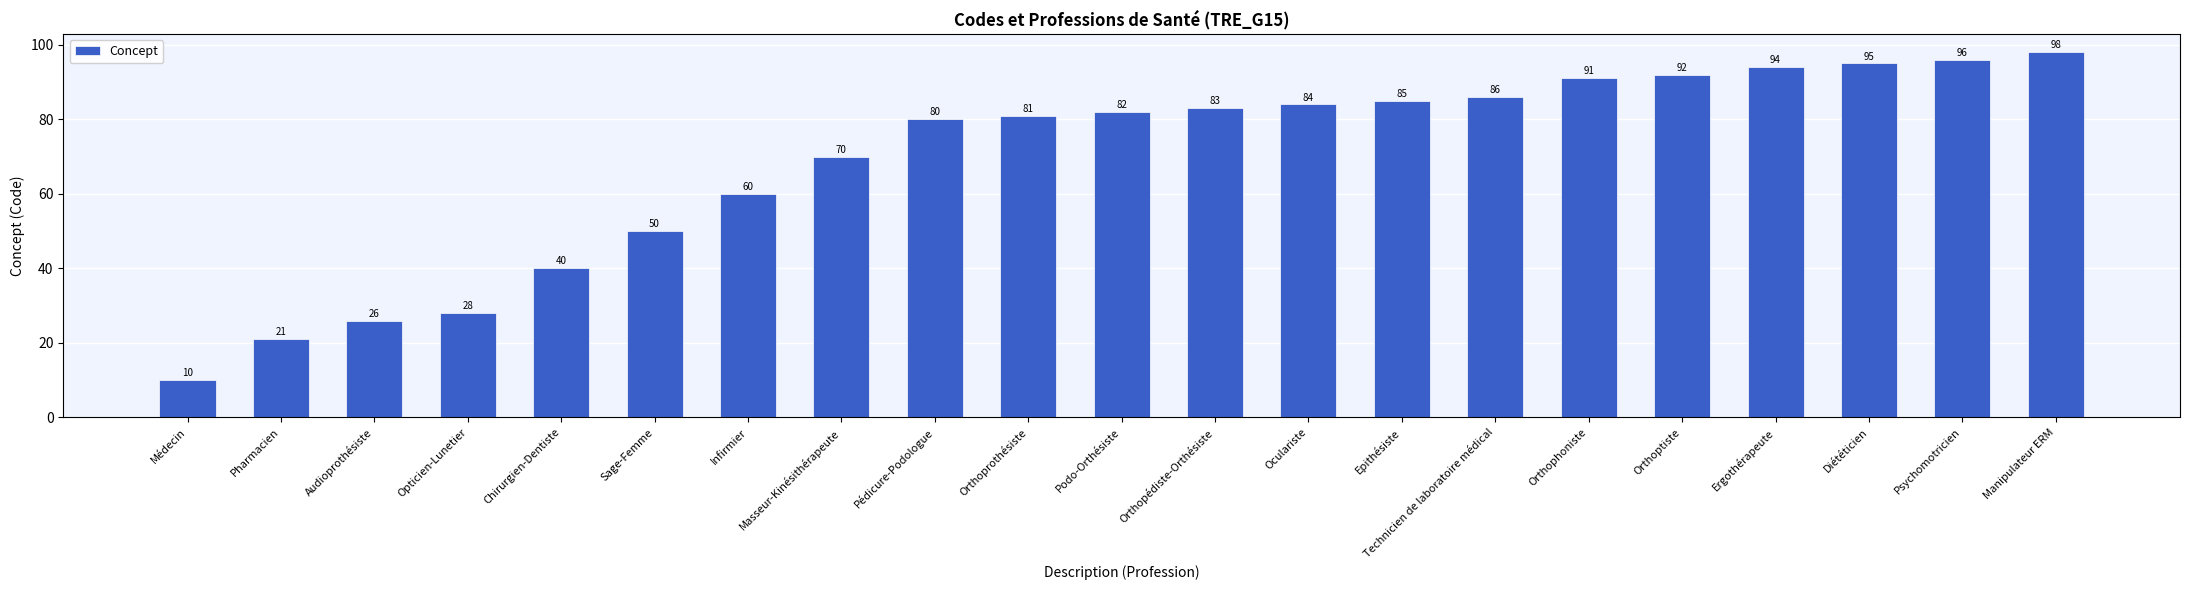

At which label is the value closest to 54?

Sage-Femme